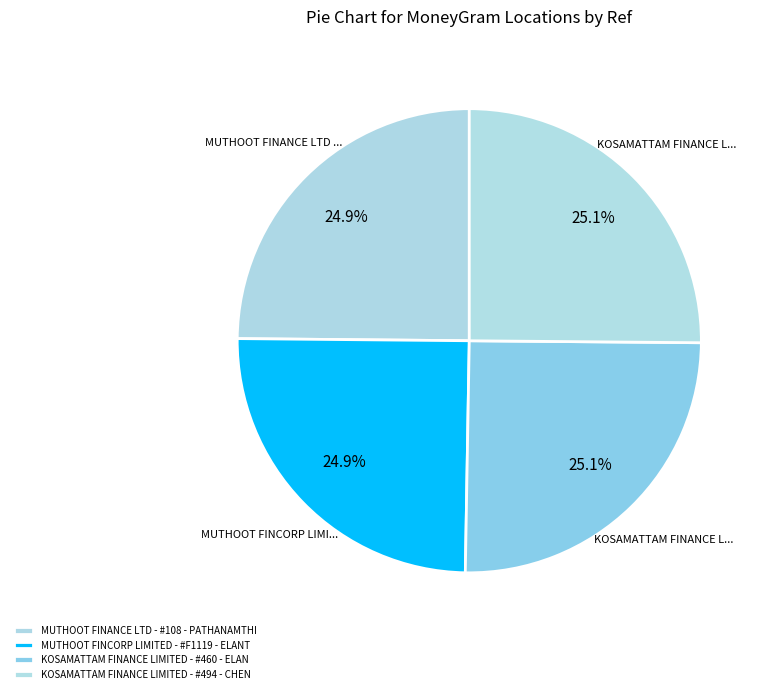

Combined, do KOSAMATTAM FINANCE LIMITED - #494 - CHEN and MUTHOOT FINANCE LTD - #108 - PATHANAMTHI account for over 50%?

No